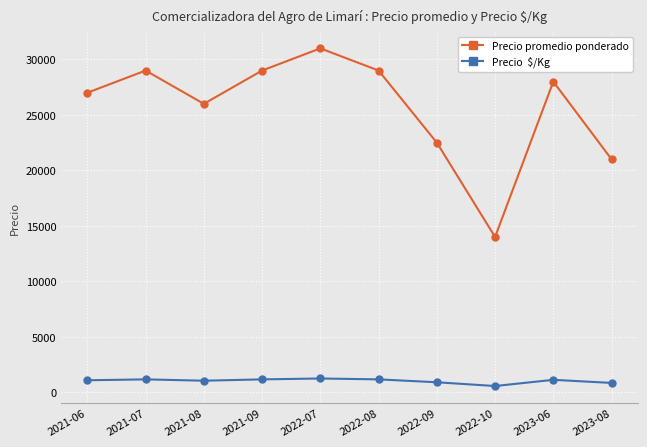

At which category does the chart reach its peak across all series?

2022-07